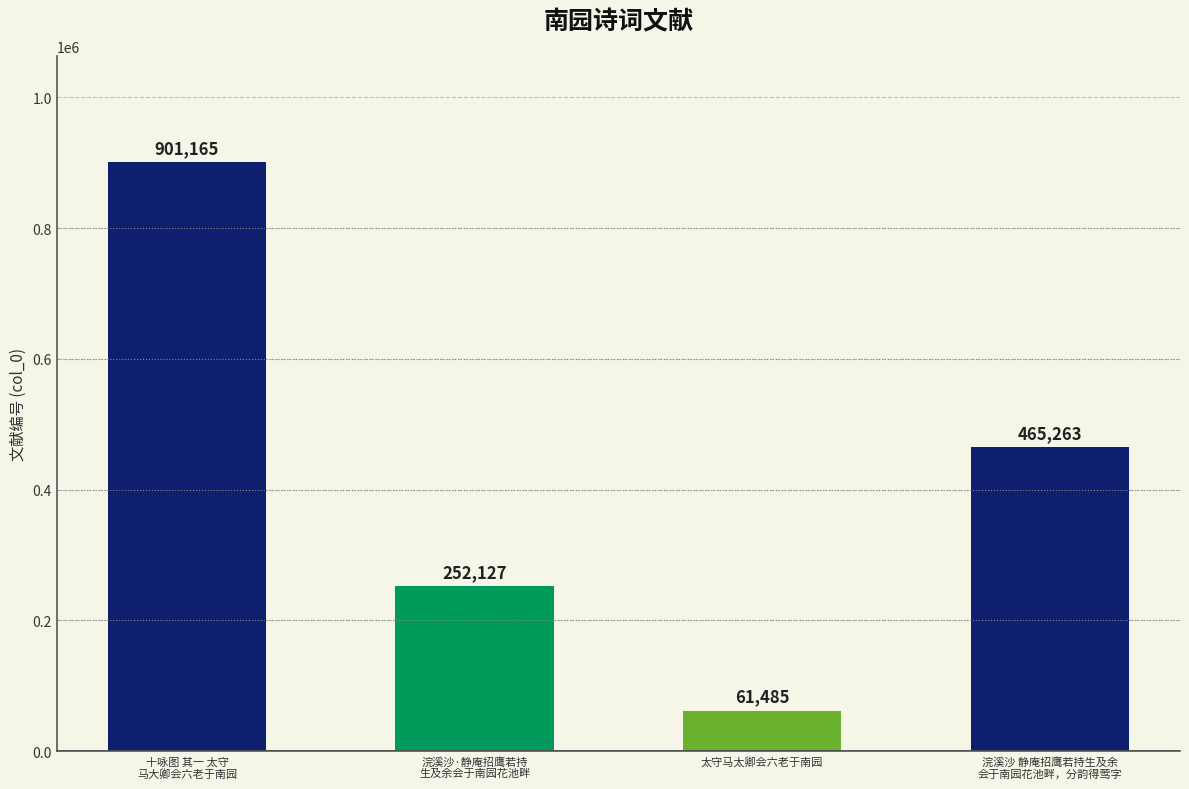

Are the bars horizontal?

No